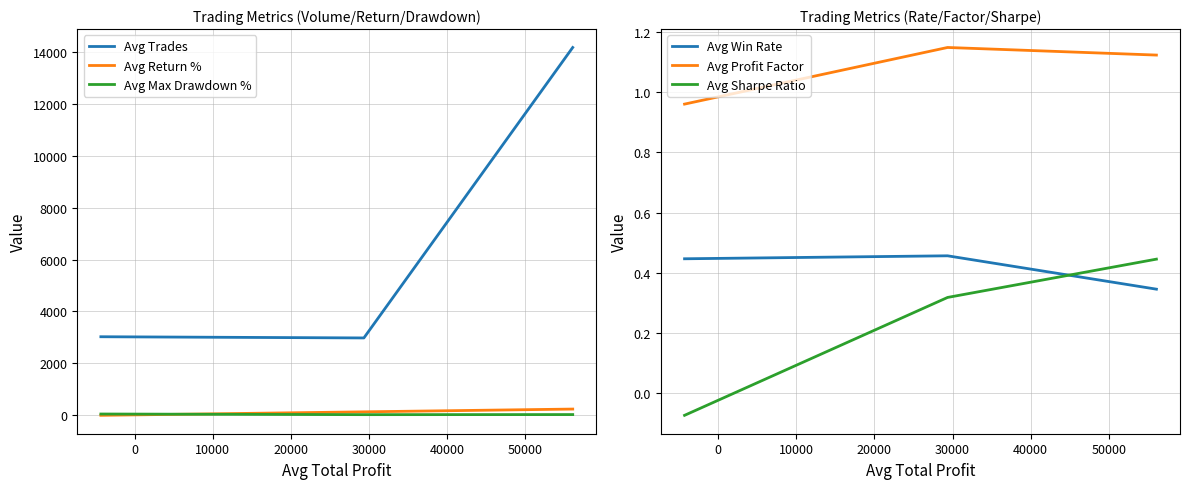

How many values in Avg Return % are below zero?

1